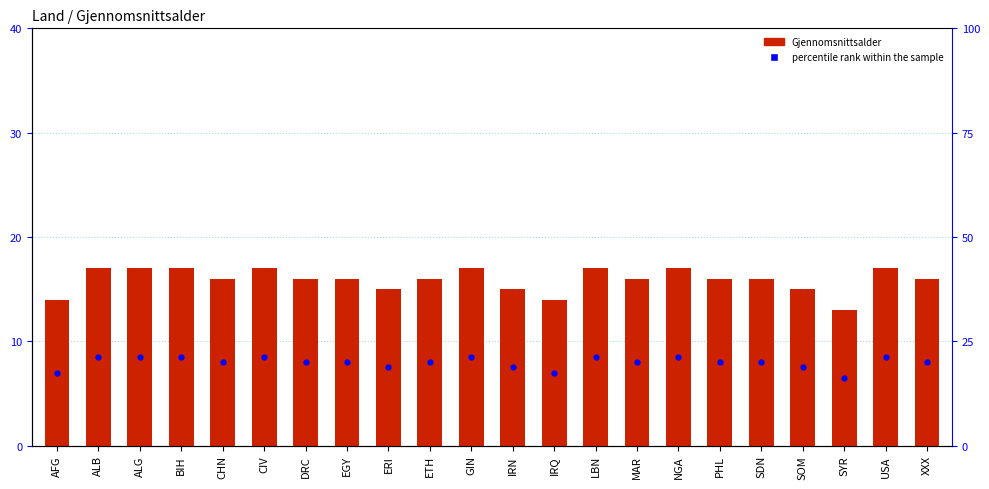

Which has a higher value, USA or MAR?

USA